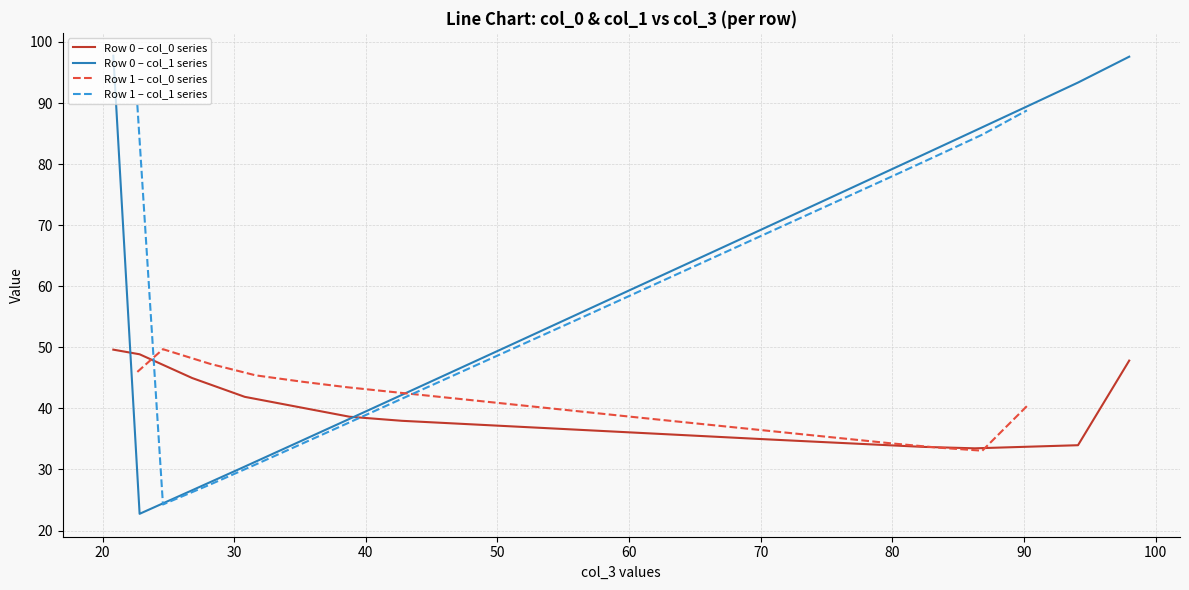

After their last crossing, which series has the higher values: Row 1 – col_1 series or Row 1 – col_0 series?

Row 1 – col_1 series